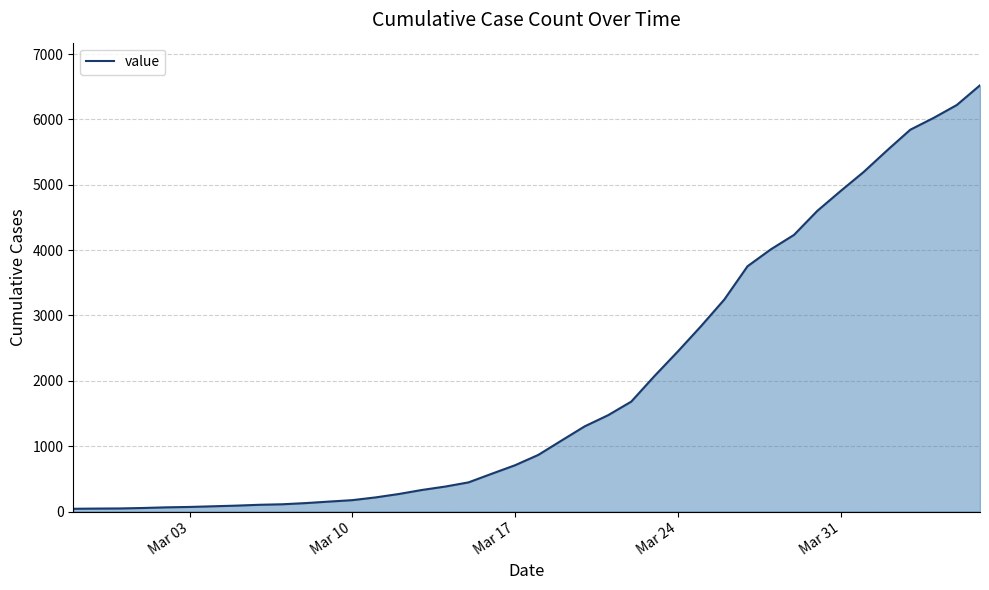

What is the difference between the maximum and minimum values?

6480